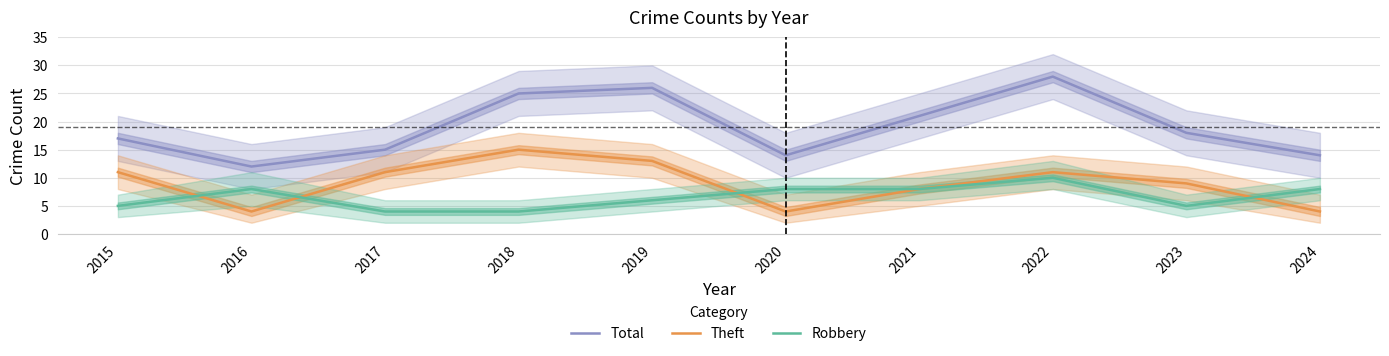

Which has a higher value, 2024 or 2015?

2015